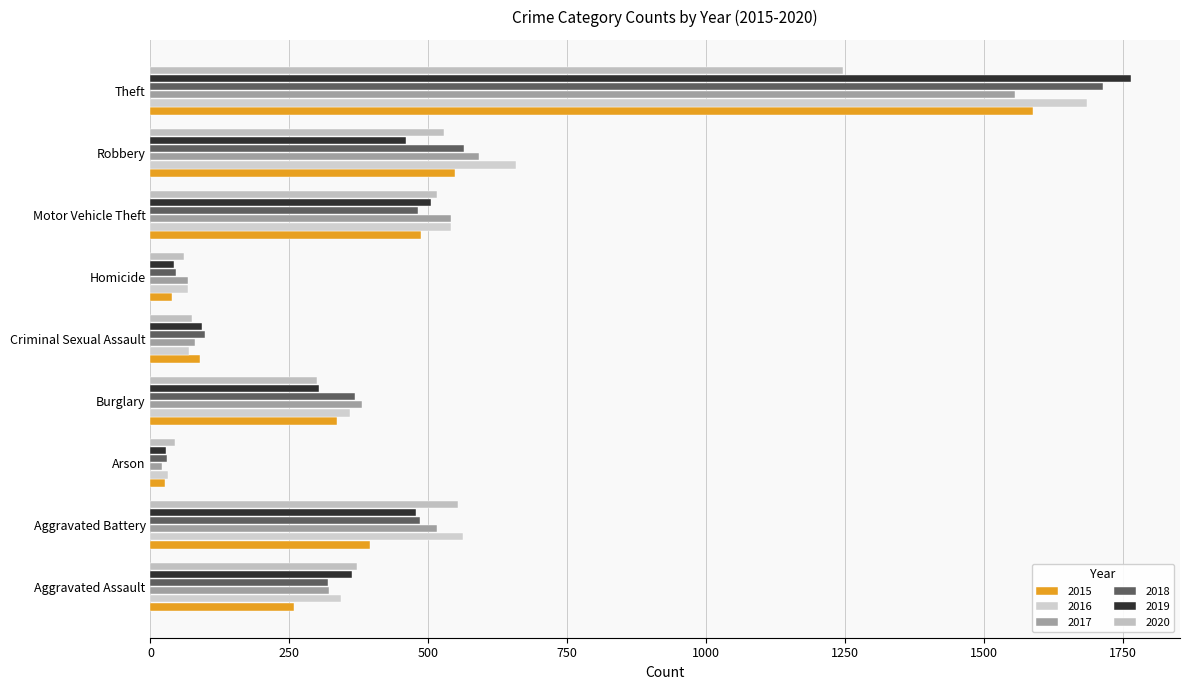

How many values in the 2016 series are below 360?

4